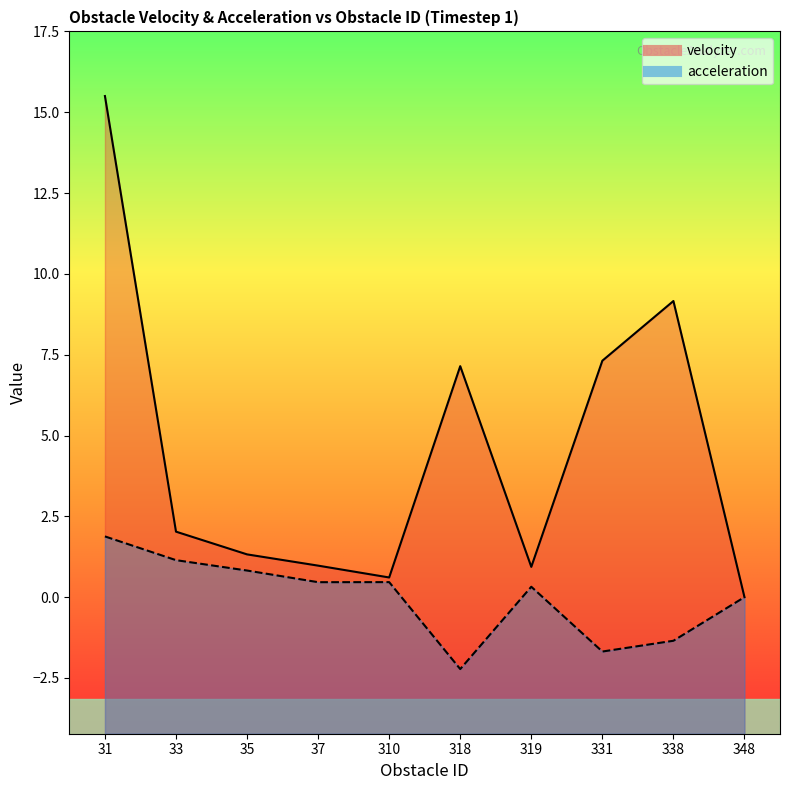

True or false: acceleration and velocity cross at least once.

False